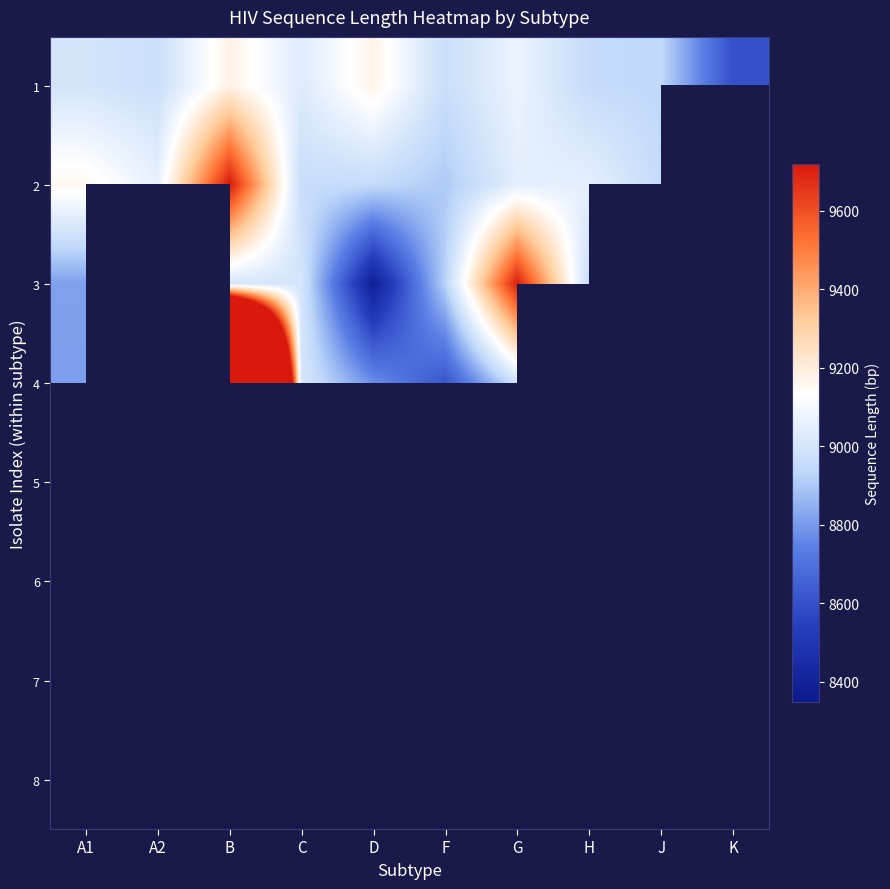

Rank the series at H from highest to lowest value.

2, 3, 4, 5, 6, 7, 8, 1